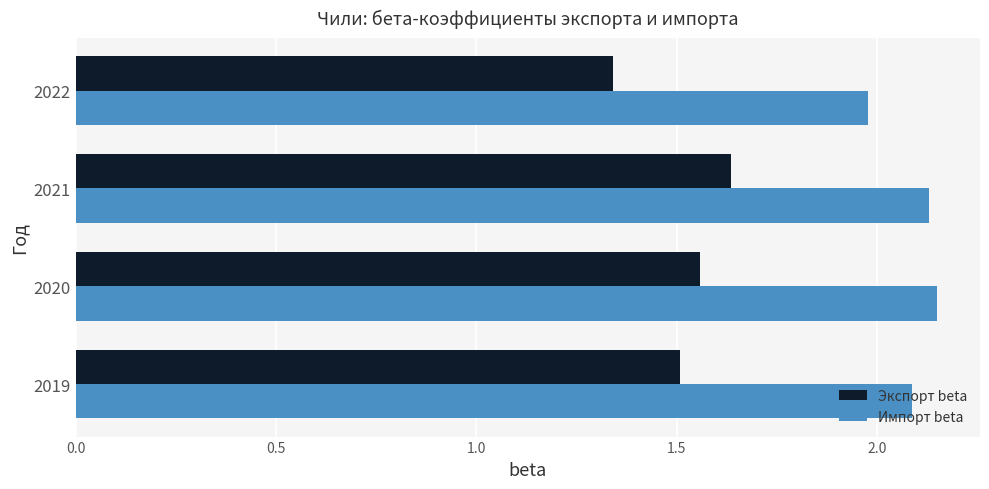

List the series in order of their peak value, lowest first.

Экспорт beta, Импорт beta